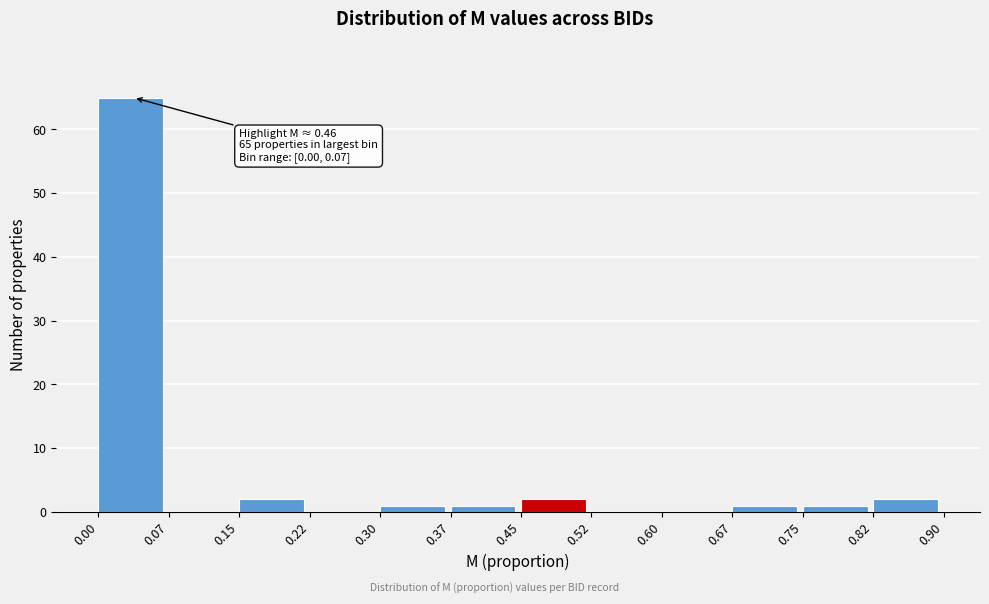

Which range on the x-axis has the tallest bar?

0.00 to 0.07